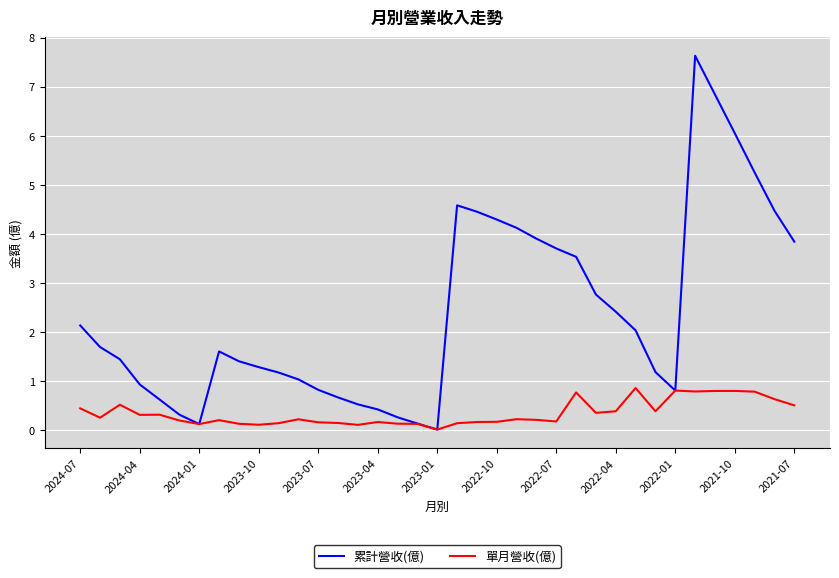

Which series has the largest range (max minus min)?

累計營收(億)